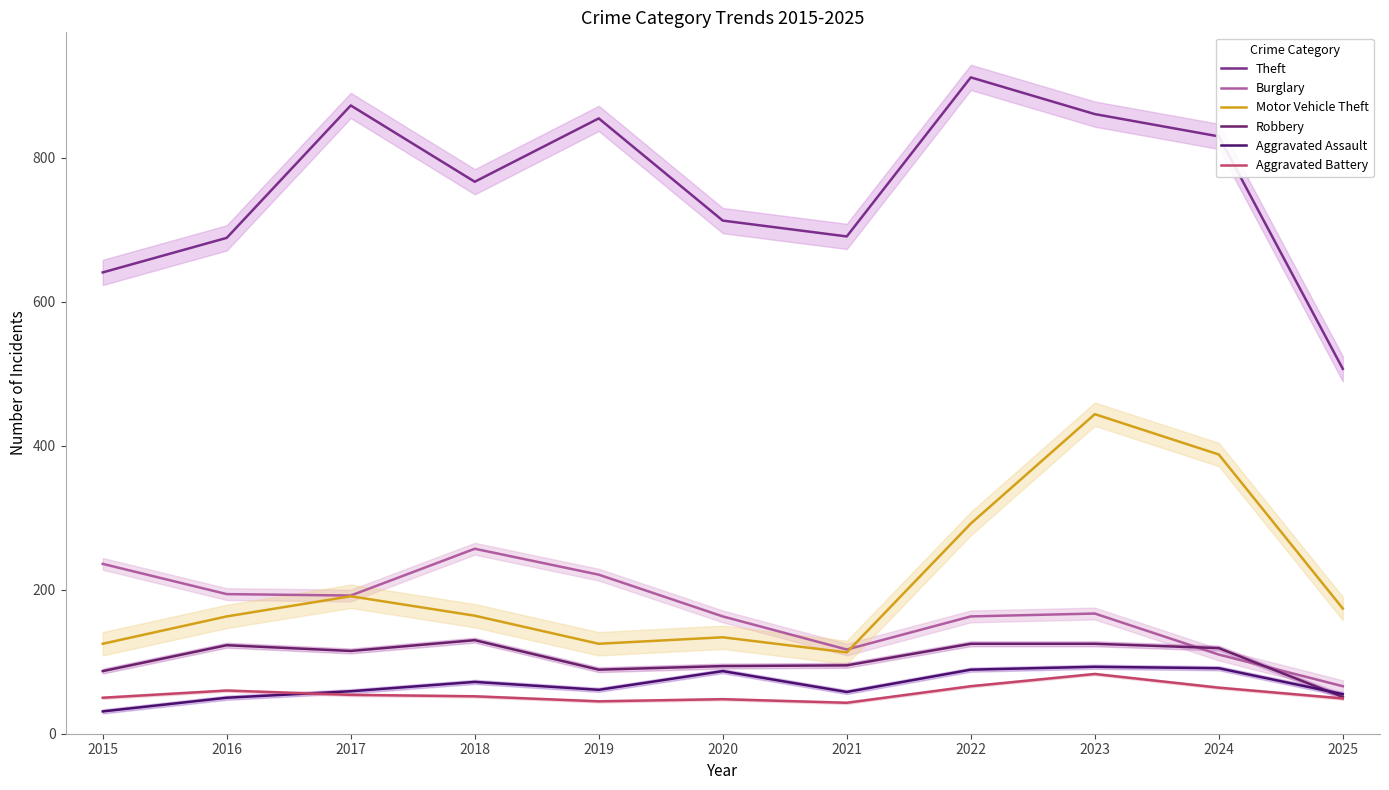

What is the sum of the Aggravated Battery values at 2015 and 2018?

102